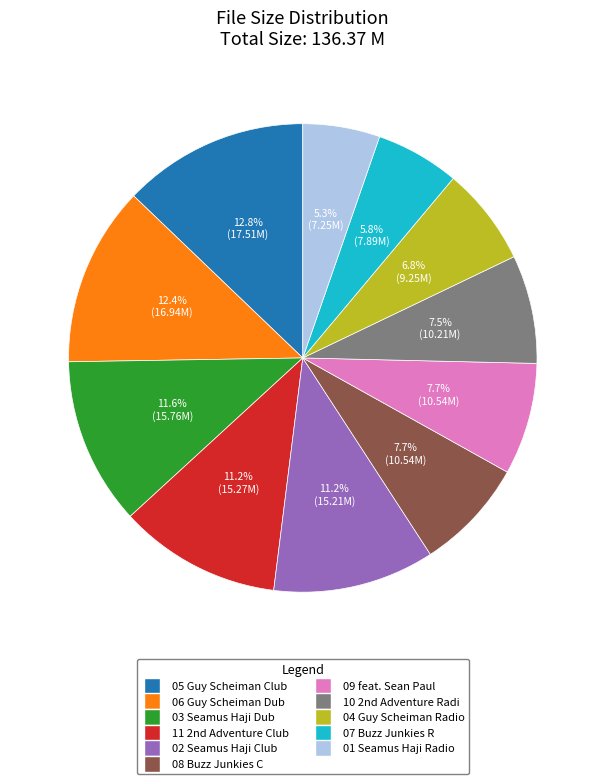

How many segments does this pie chart have?

11